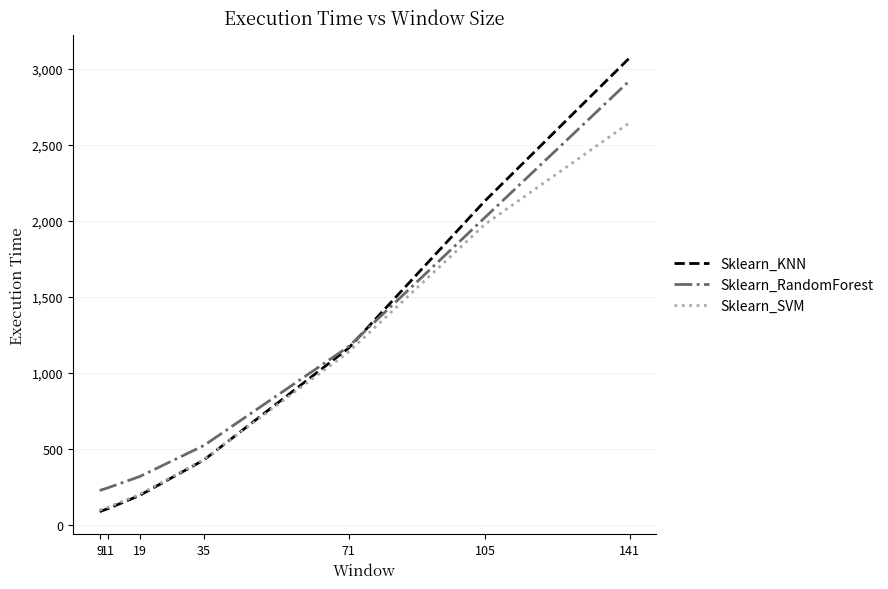

Is the value of Sklearn_RandomForest at 141 greater than the value of Sklearn_KNN at 11?

Yes